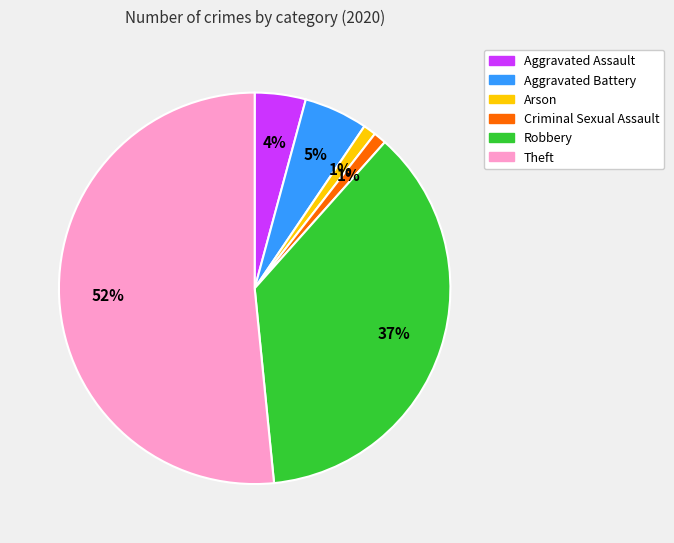

Which category has the biggest portion of the pie?

Theft